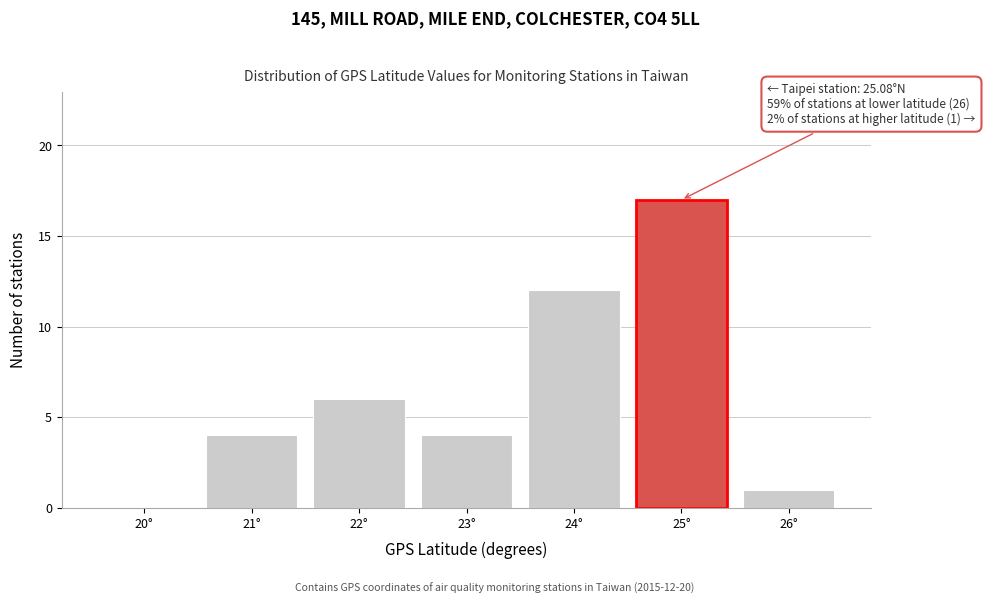

Reading left to right, list all the values displayed in this chart.

20°=0	21°=4	22°=6	23°=4	24°=12	25°=17	26°=1